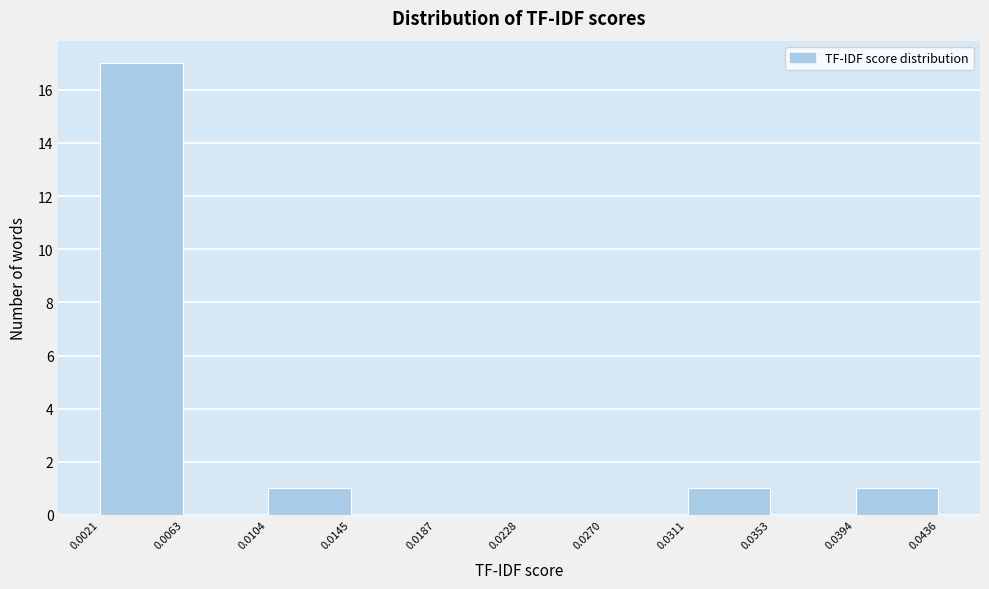

Over which range of the x-axis is the bar tallest?

0.0021 to 0.0063